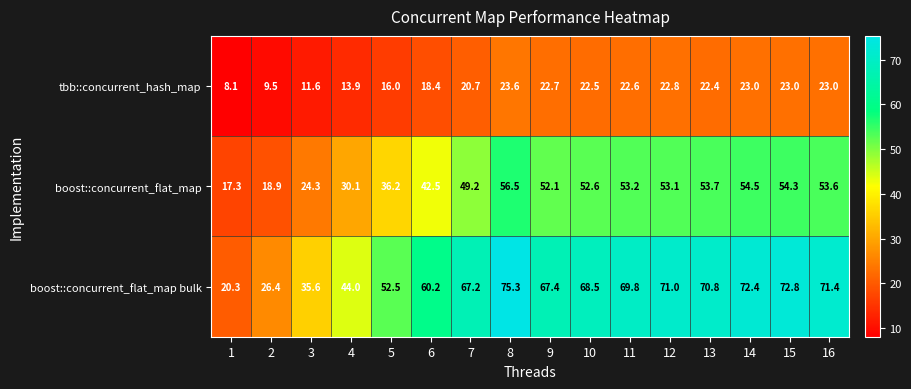

True or false: boost::concurrent_flat_map bulk has a value of 35.6 at 3.

True